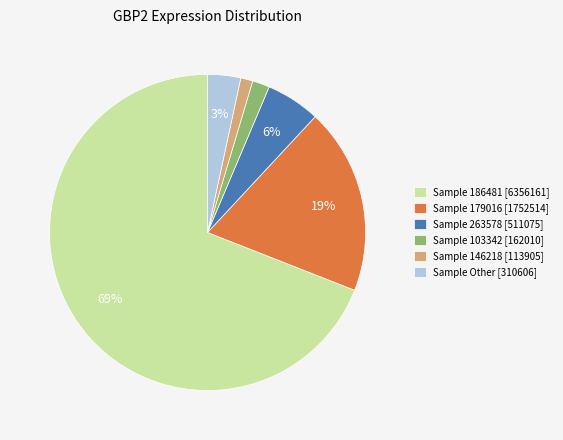

Count the number of slices in the pie.

6